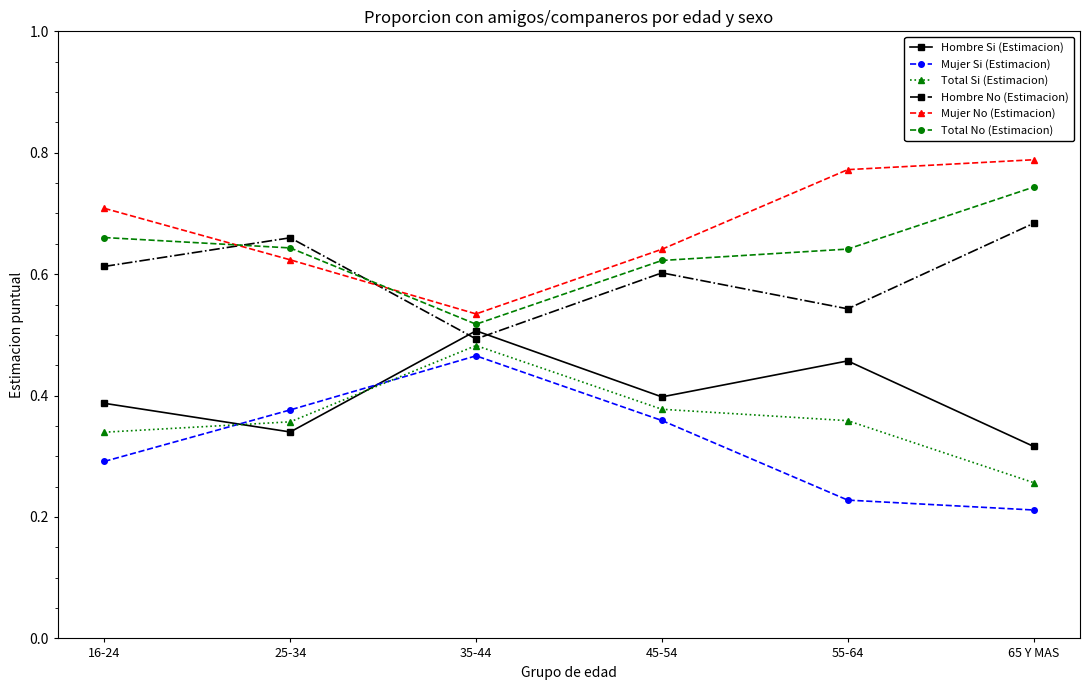

Where is Mujer No (Estimacion) nearest to the value 0?

35-44